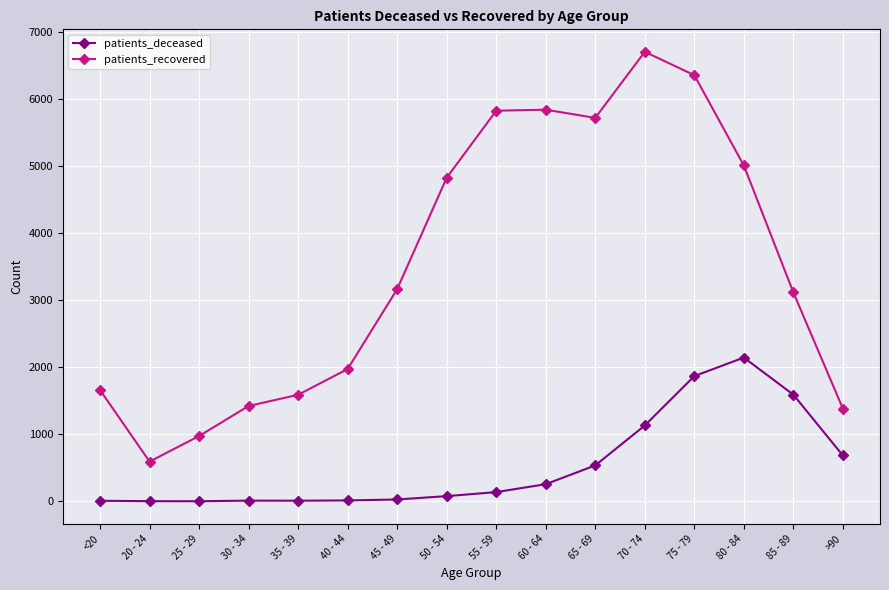

In patients_recovered, how many points are higher than both neighbors (excluding endpoints)?

2